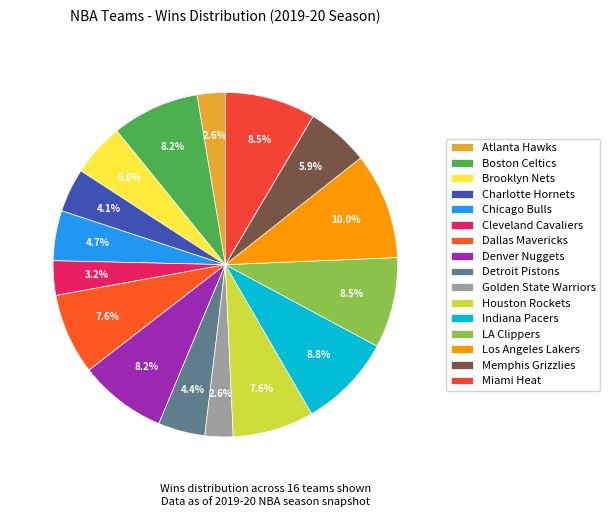

To the nearest percent, what is the combined percentage of Atlanta Hawks and Houston Rockets?

10%